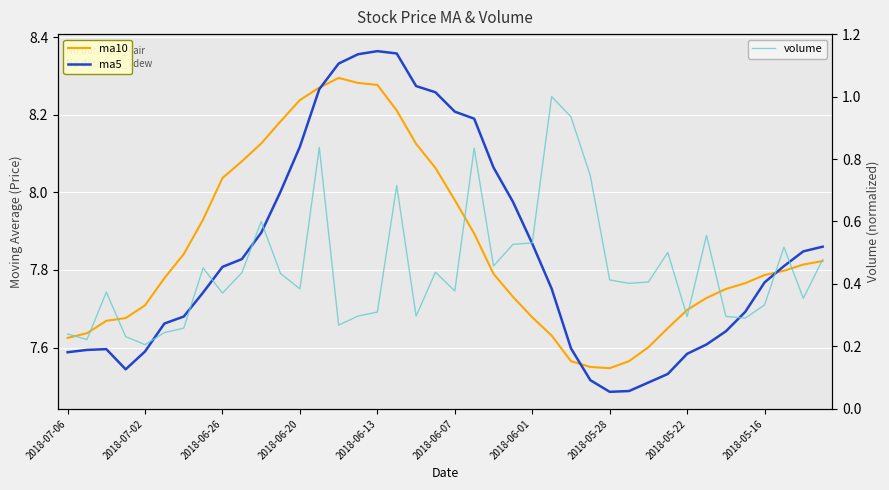

What is the maximum value for volume?

1.0